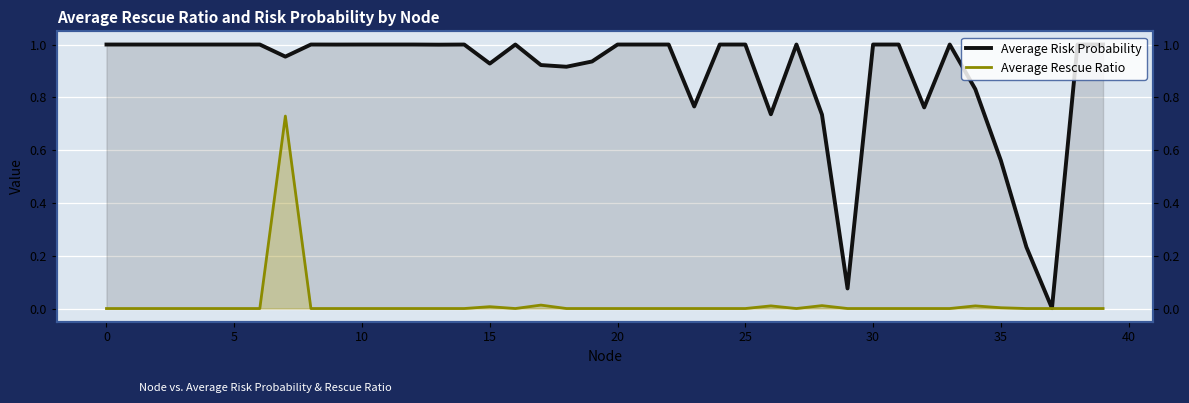

The value of Average Risk Probability at 10 is 0.2. True or false?

False